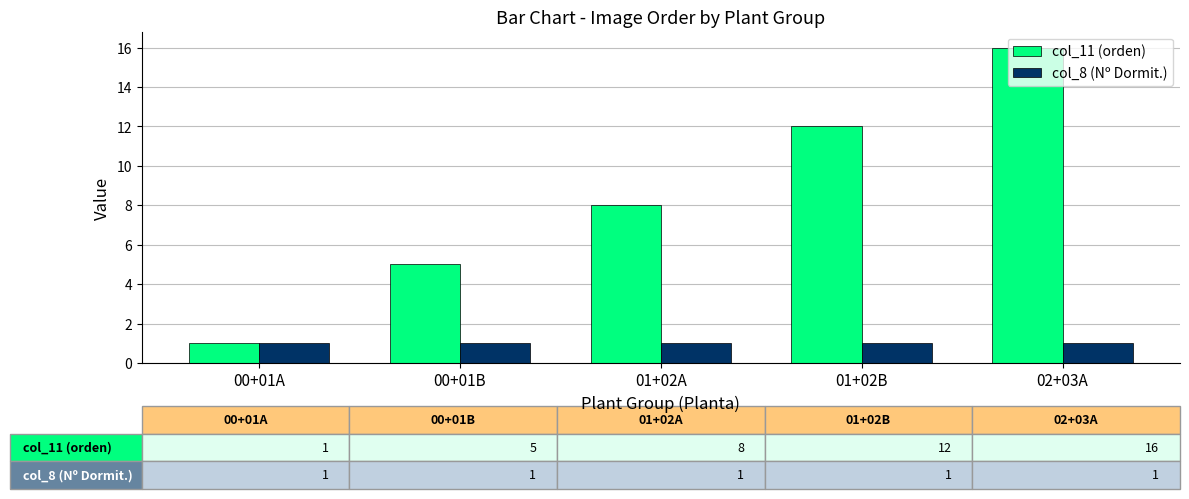

Are the bars grouped side by side (vs. stacked)?

Yes